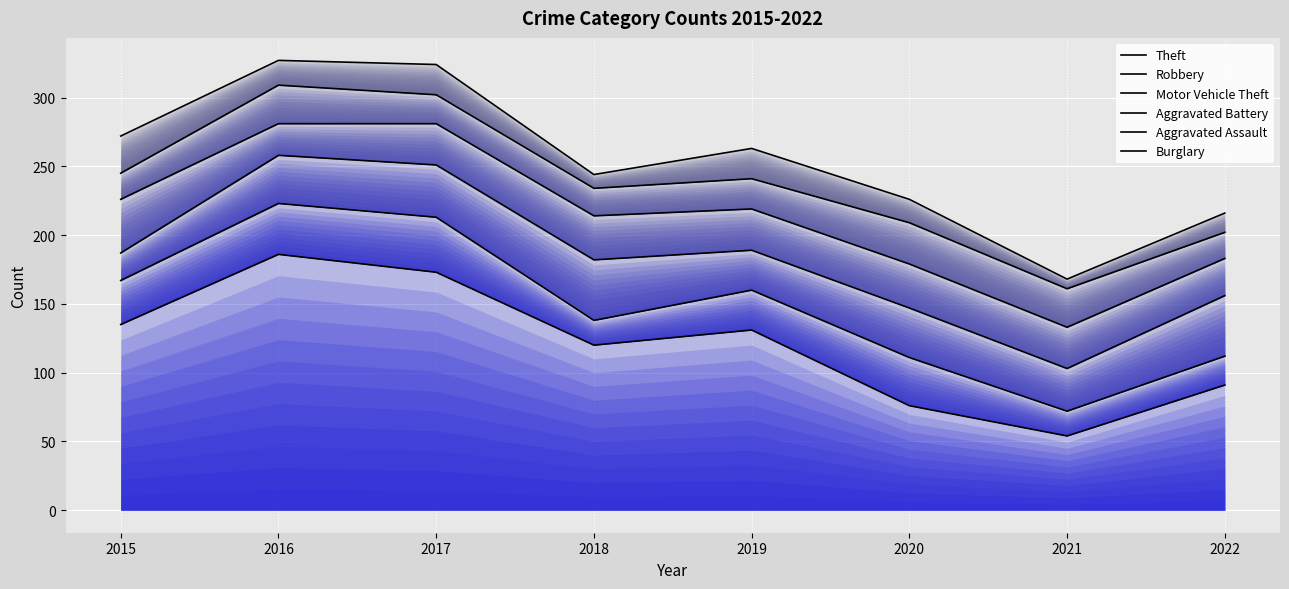

Reading left to right, transcribe all the data shown in this chart.

Theft: 2015=135	2016=186	2017=173	2018=120	2019=131	2020=76	2021=54	2022=91
Robbery: 2015=167	2016=223	2017=213	2018=138	2019=160	2020=111	2021=72	2022=112
Motor Vehicle Theft: 2015=187	2016=258	2017=251	2018=182	2019=189	2020=147	2021=103	2022=156
Aggravated Battery: 2015=226	2016=281	2017=281	2018=214	2019=219	2020=179	2021=133	2022=183
Aggravated Assault: 2015=245	2016=309	2017=302	2018=234	2019=241	2020=209	2021=161	2022=202
Burglary: 2015=272	2016=327	2017=324	2018=244	2019=263	2020=226	2021=168	2022=216